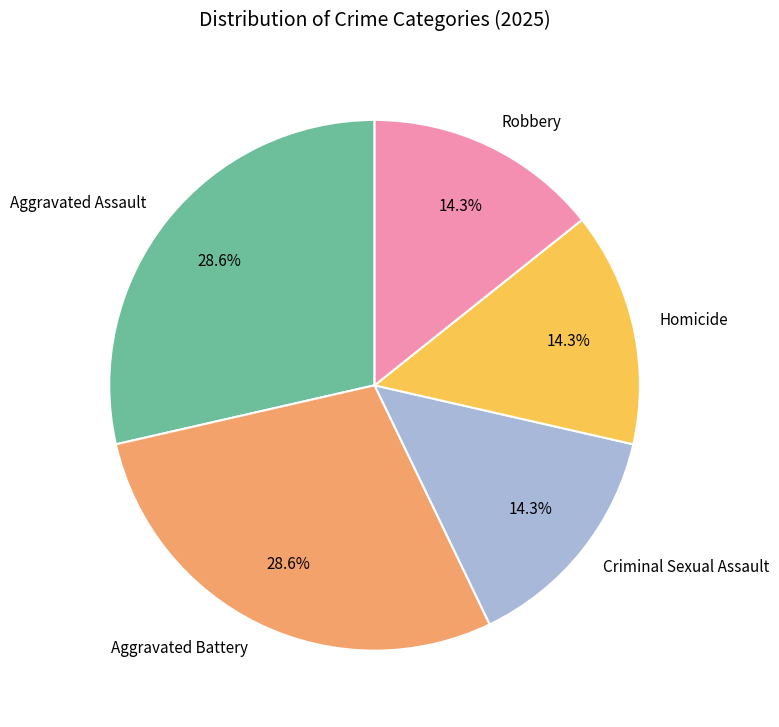

What is the ratio of the value at Criminal Sexual Assault to the value at Homicide?

1.0